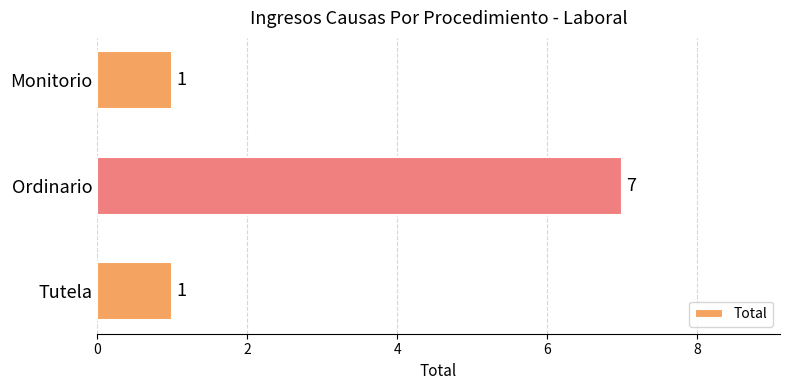

The value at Ordinario is 5. True or false?

False